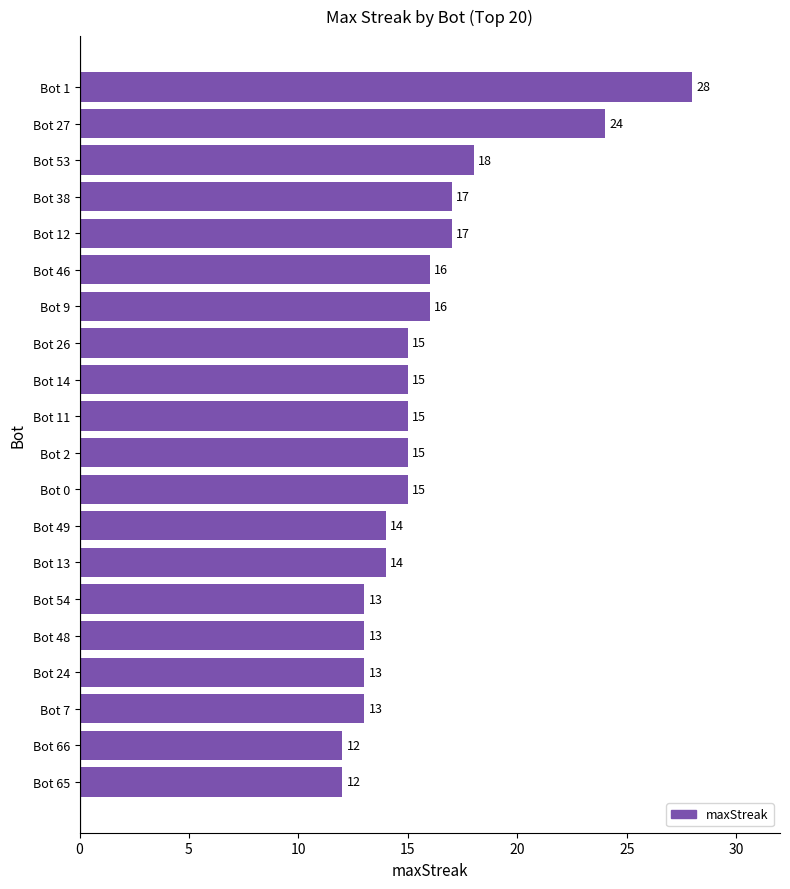

The value at Bot 66 is 12. True or false?

True